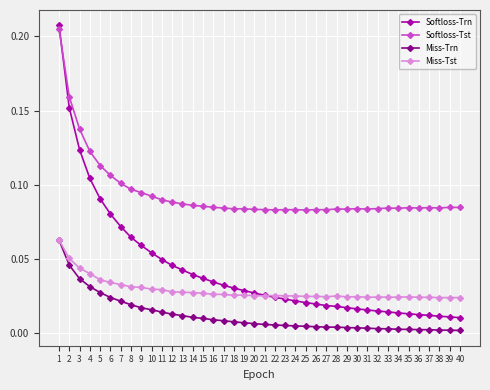

Which series has the widest spread of values?

Softloss-Trn